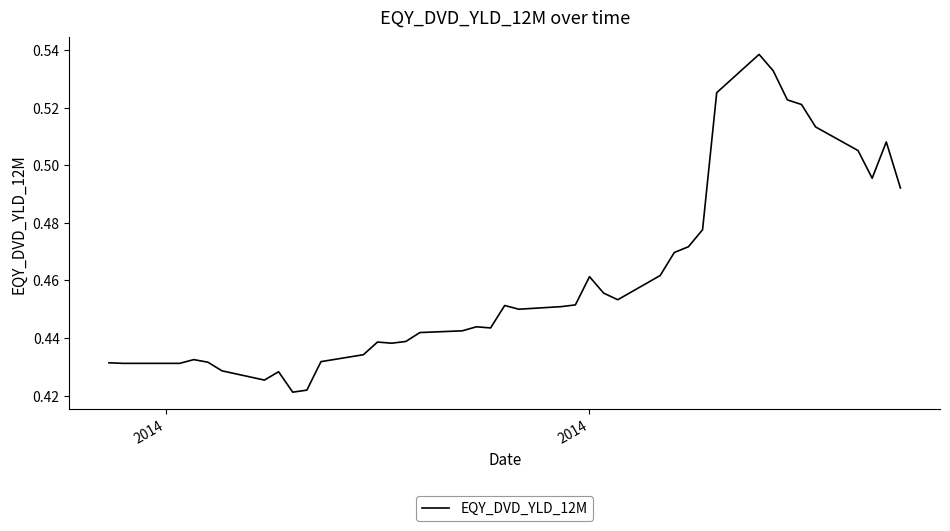

How many lines are shown in the chart?

1